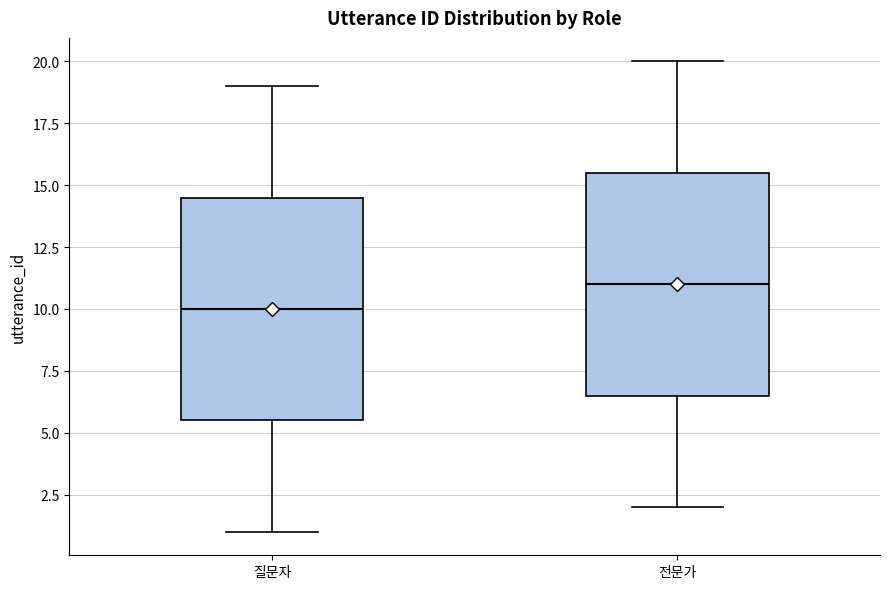

Which box has the highest median line?

전문가